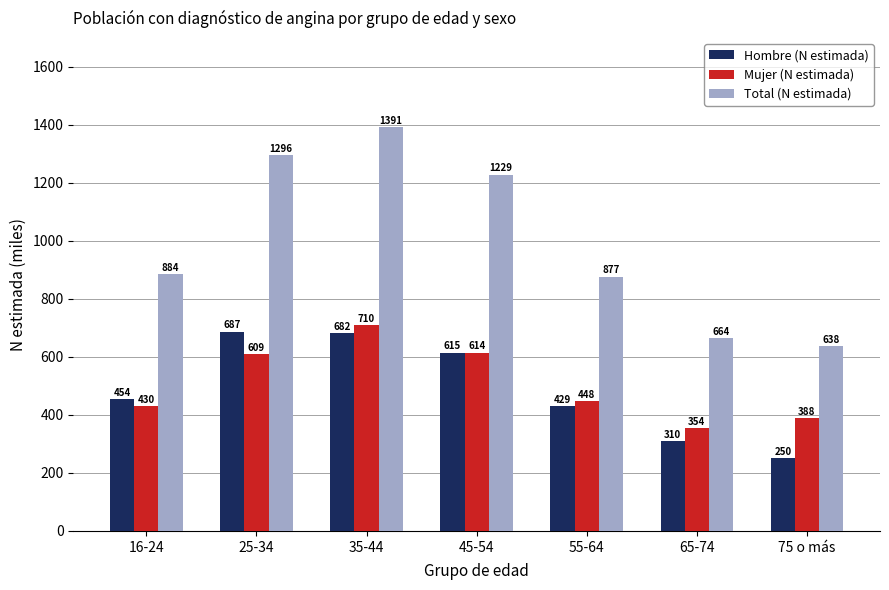

Which series has the largest total across all categories?

Total (N estimada)